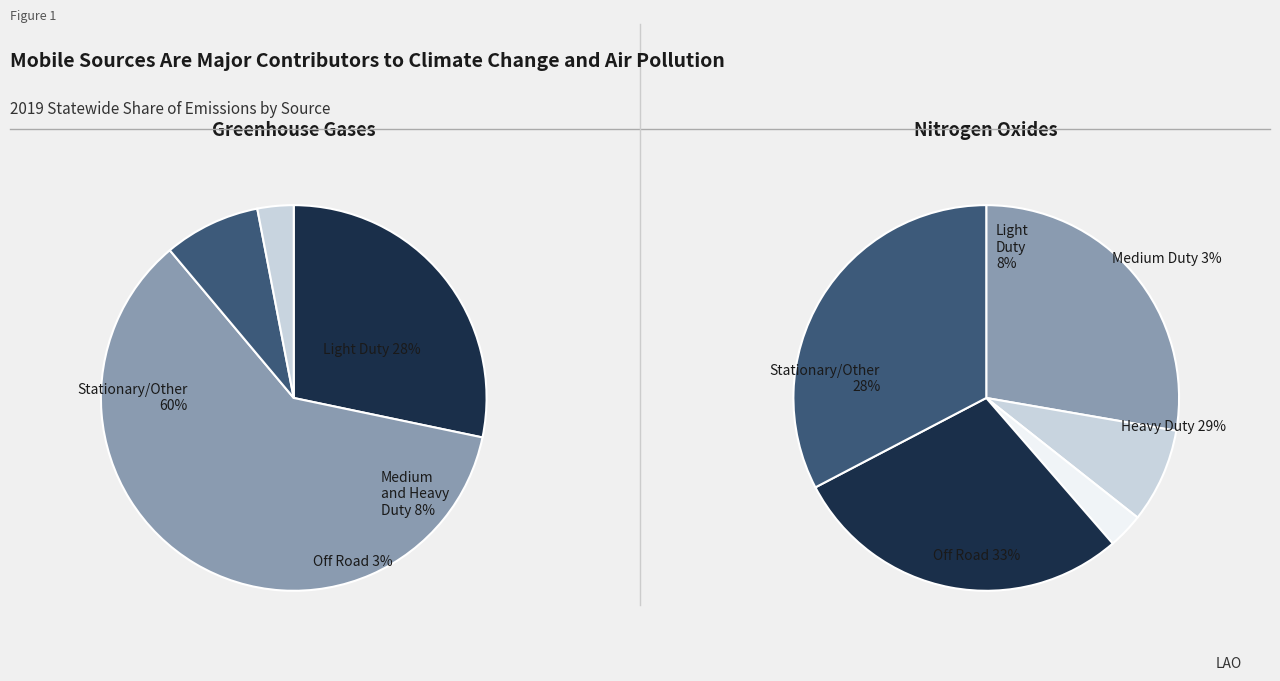

Is it true that 9 is 18% of the pie?

False